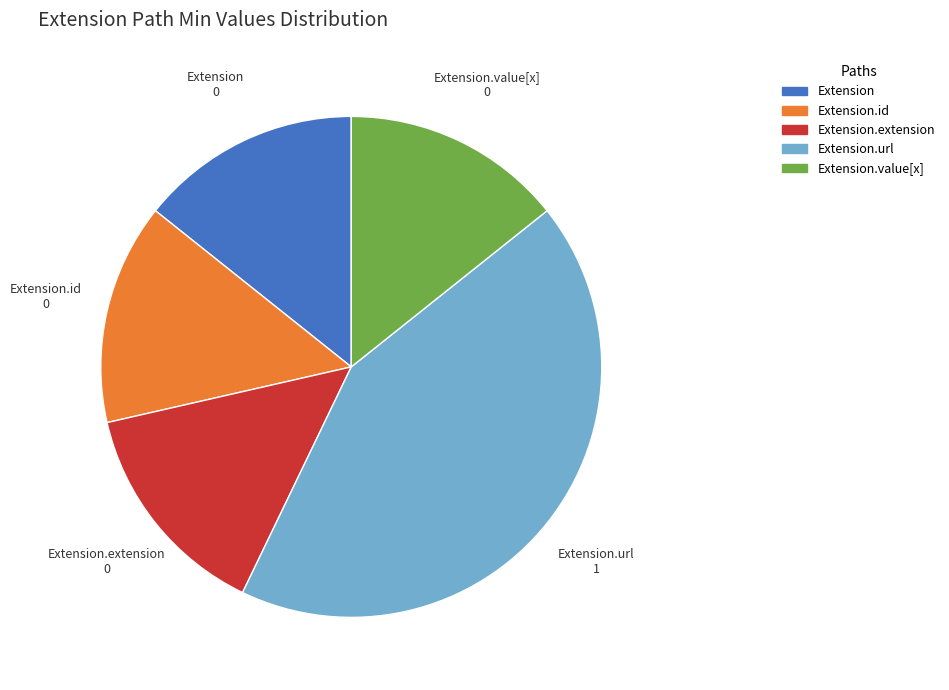

Do Extension.id and Extension.value[x] together represent more than half of the pie?

No